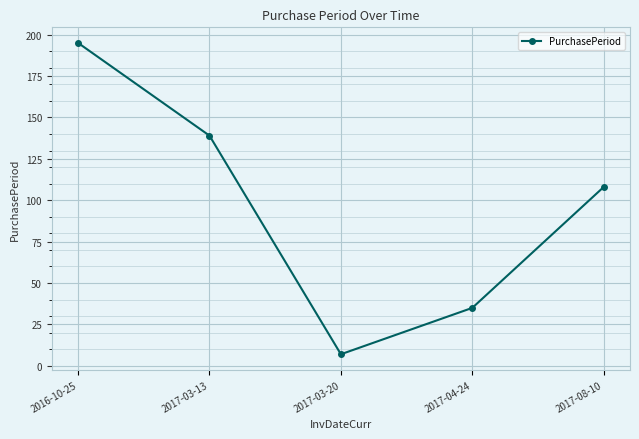

What is the average value?

97